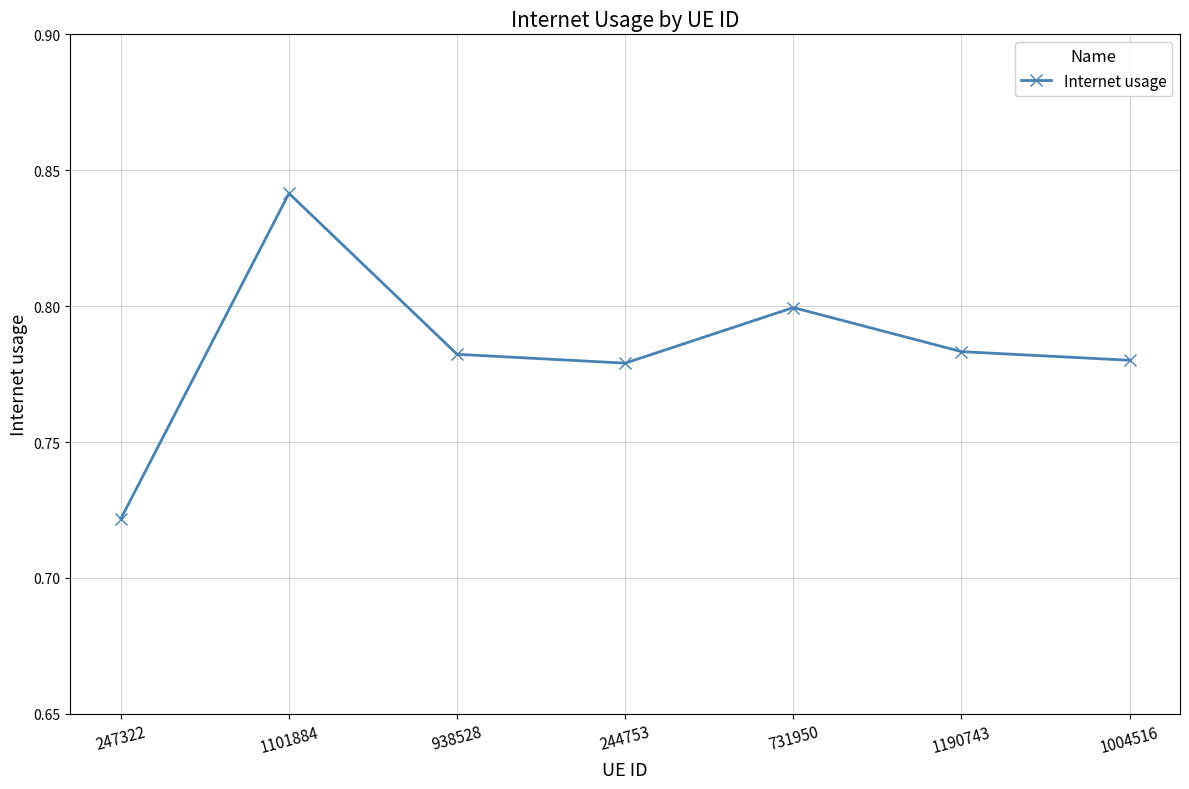

What position from the right is 247322?

7